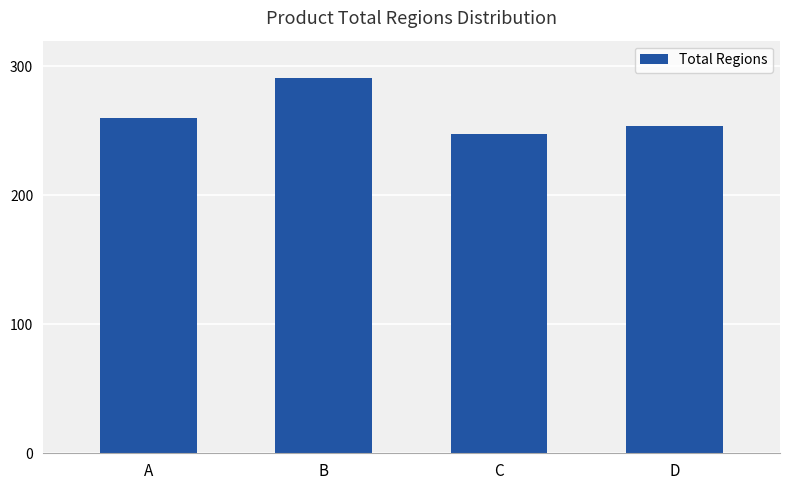

What is the average value?

263